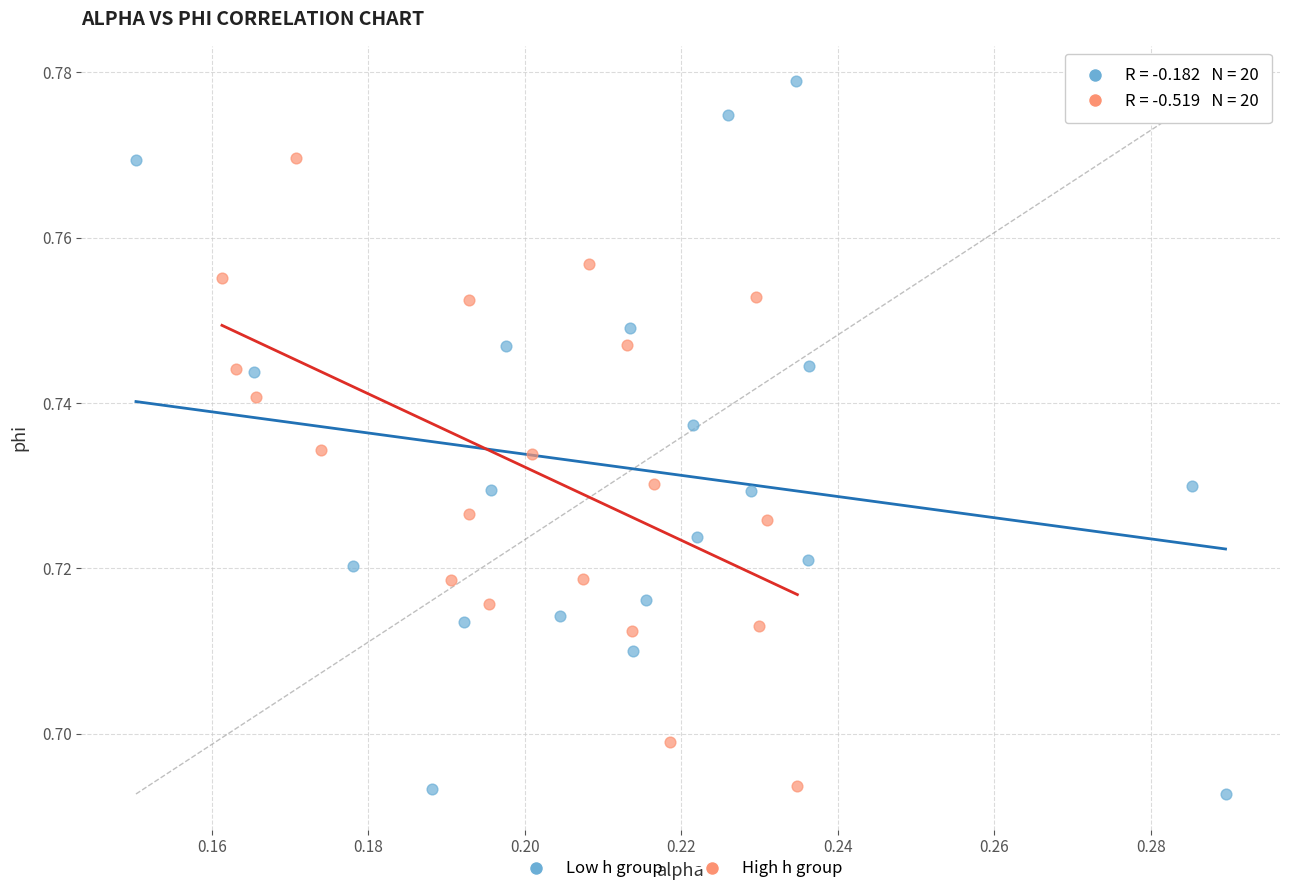

What are all the series names shown in the legend?

Low h group, High h group